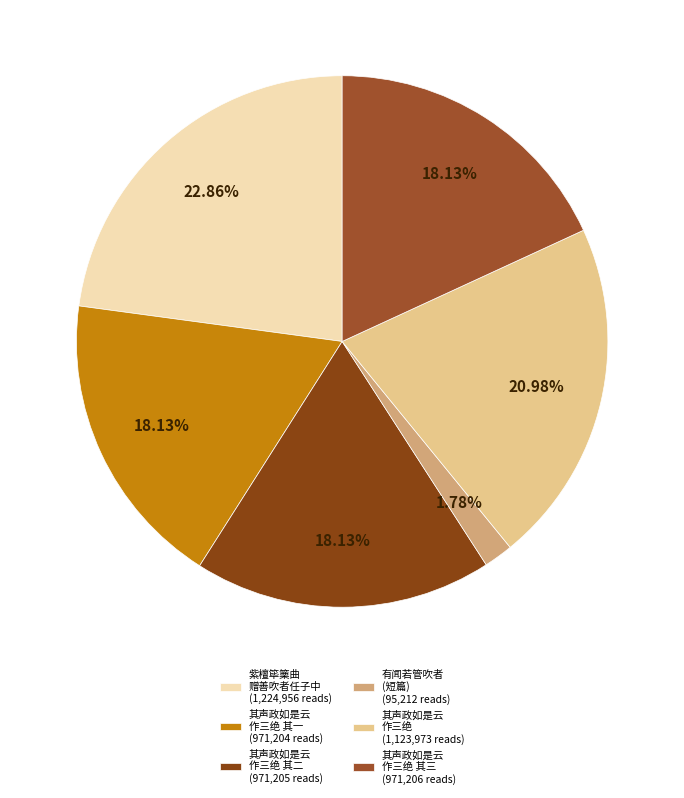

What is the largest slice in the pie chart?

紫檀筚篥曲 赠善吹者任子中 (1,224,956 reads)